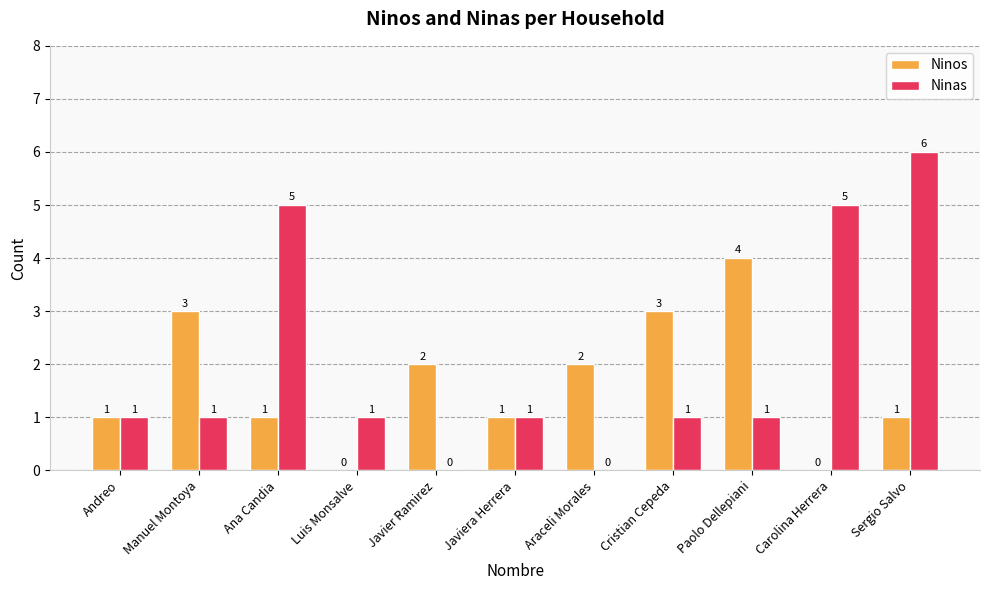

What value does the Ninos series have at Paolo Dellepiani?

4